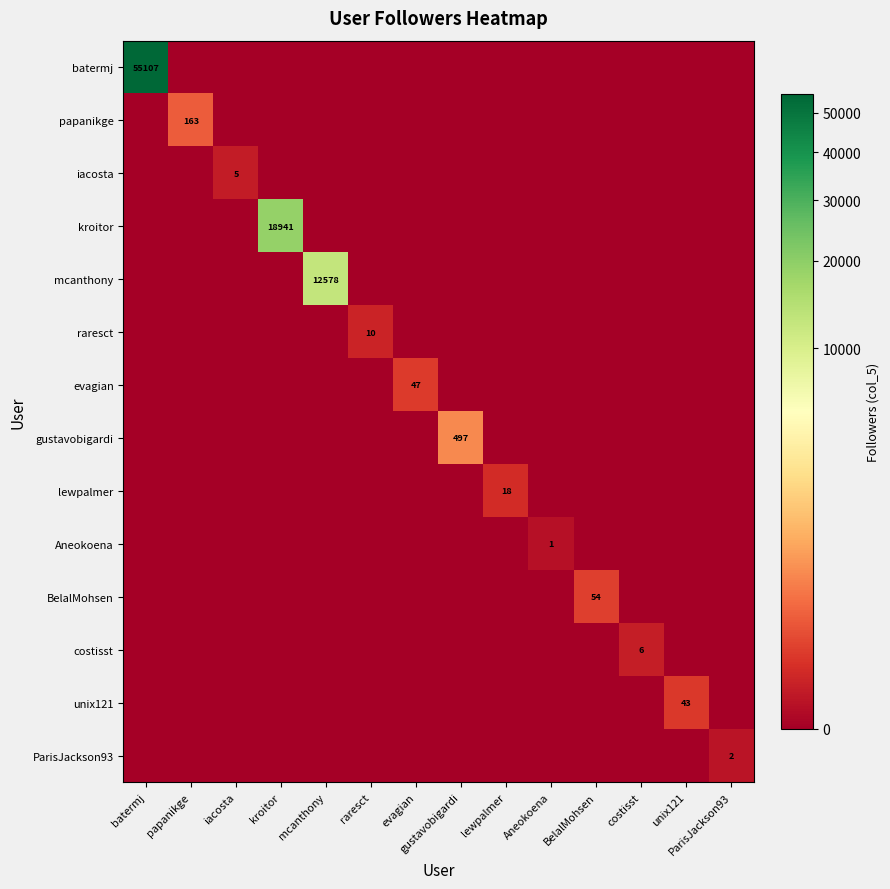

What is the maximum value for mcanthony?

12578